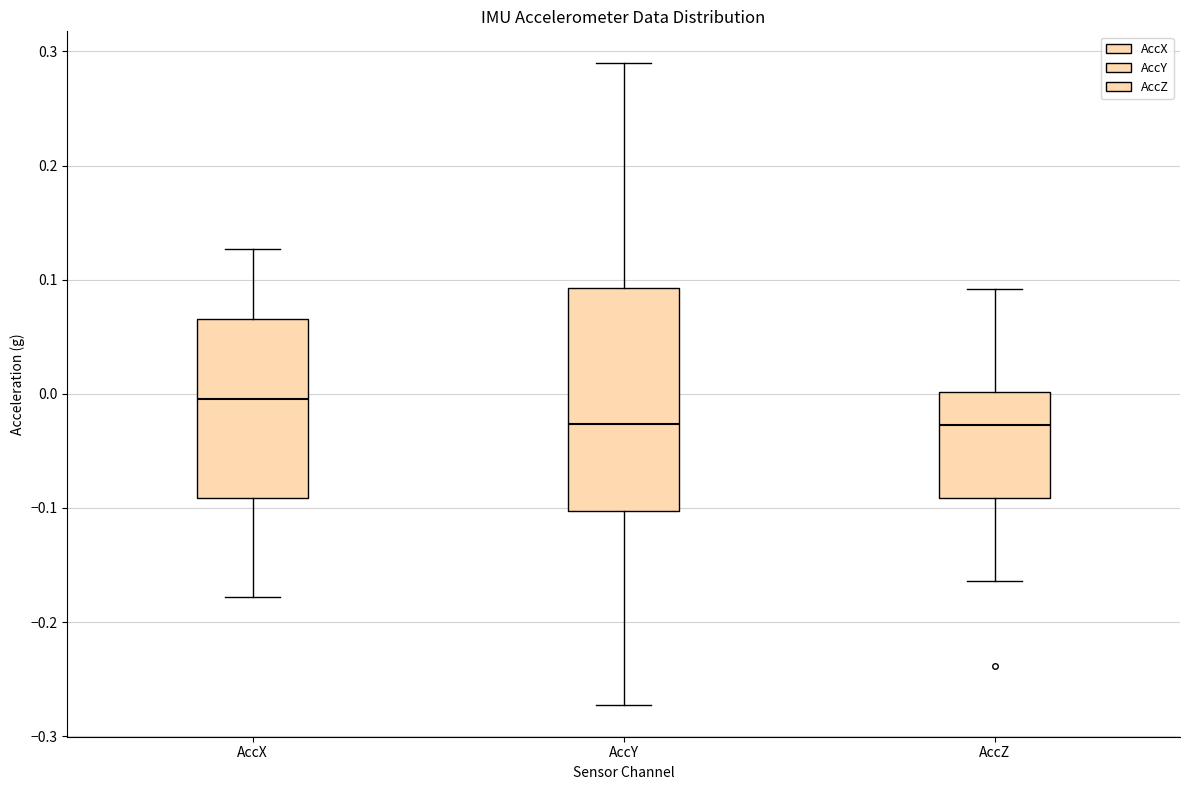

Reading left to right, transcribe this box plot: for each box, give where its median line is, the range the box spans, and where its two whiskers end, as read against the y-axis. The values are not printed on the chart, so give them approximately, as read against the axis.

AccX: median 0.00, box -0.09 to 0.07, whiskers -0.18 to 0.13
AccY: median -0.03, box -0.10 to 0.09, whiskers -0.27 to 0.29
AccZ: median -0.03, box -0.09 to 0.00, whiskers -0.16 to 0.09